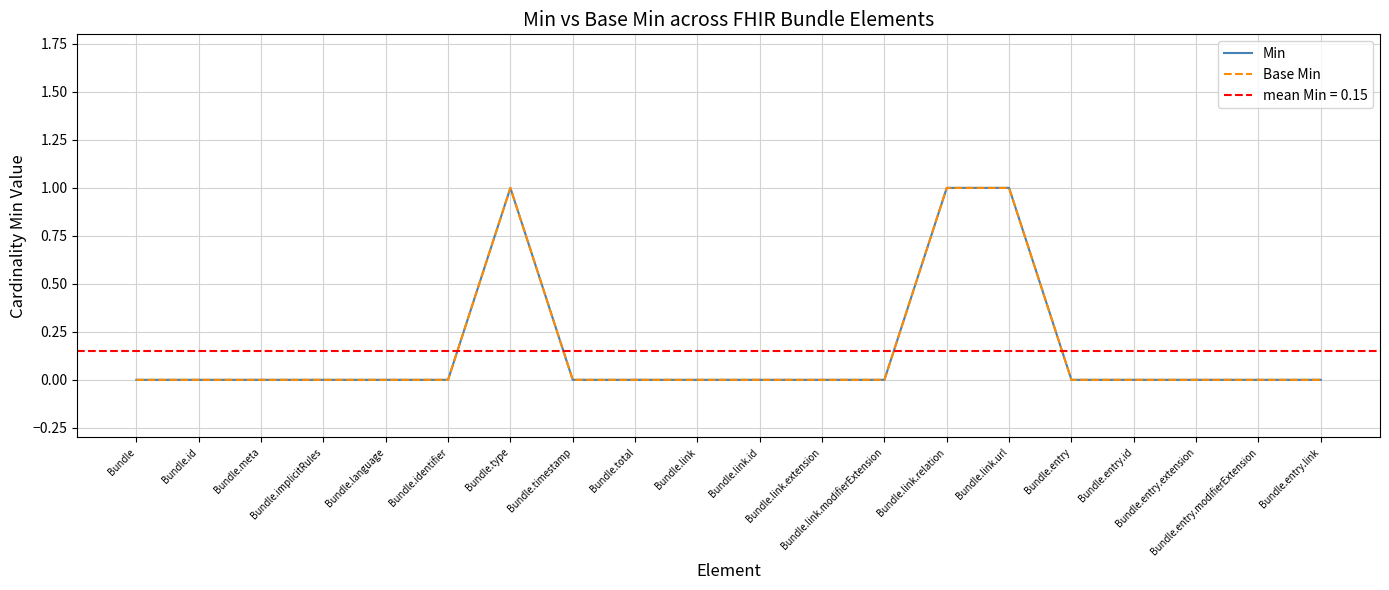

Which has a higher value, Bundle.link.url or Bundle.entry.modifierExtension?

Bundle.link.url